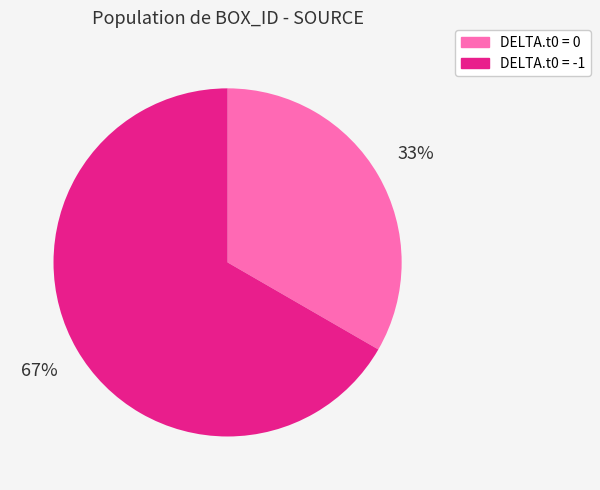

Is there any slice that represents more than half of the pie?

Yes